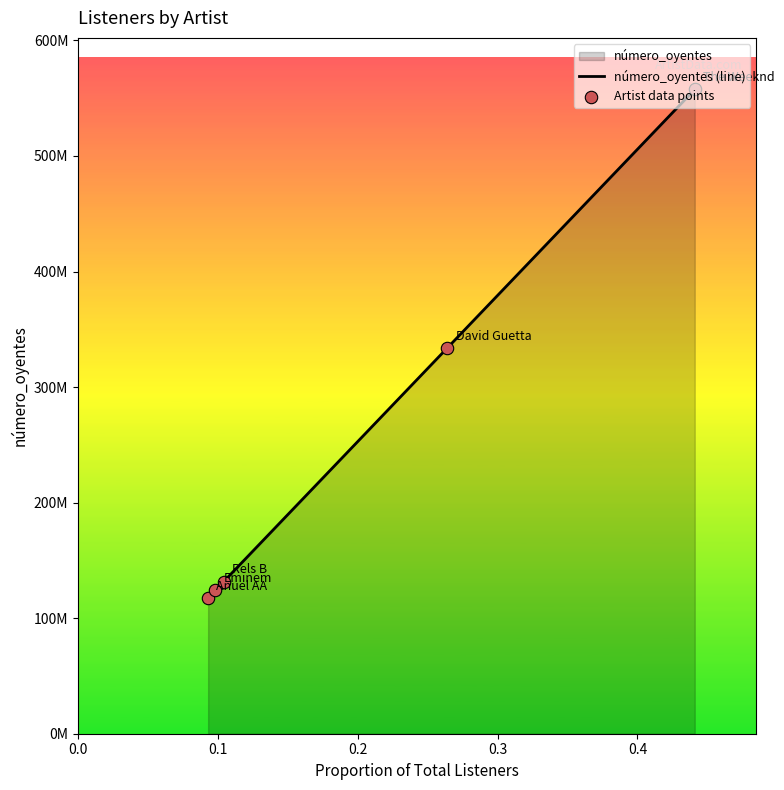

Which series reaches the minimum Y coordinate?

número_oyentes (line)